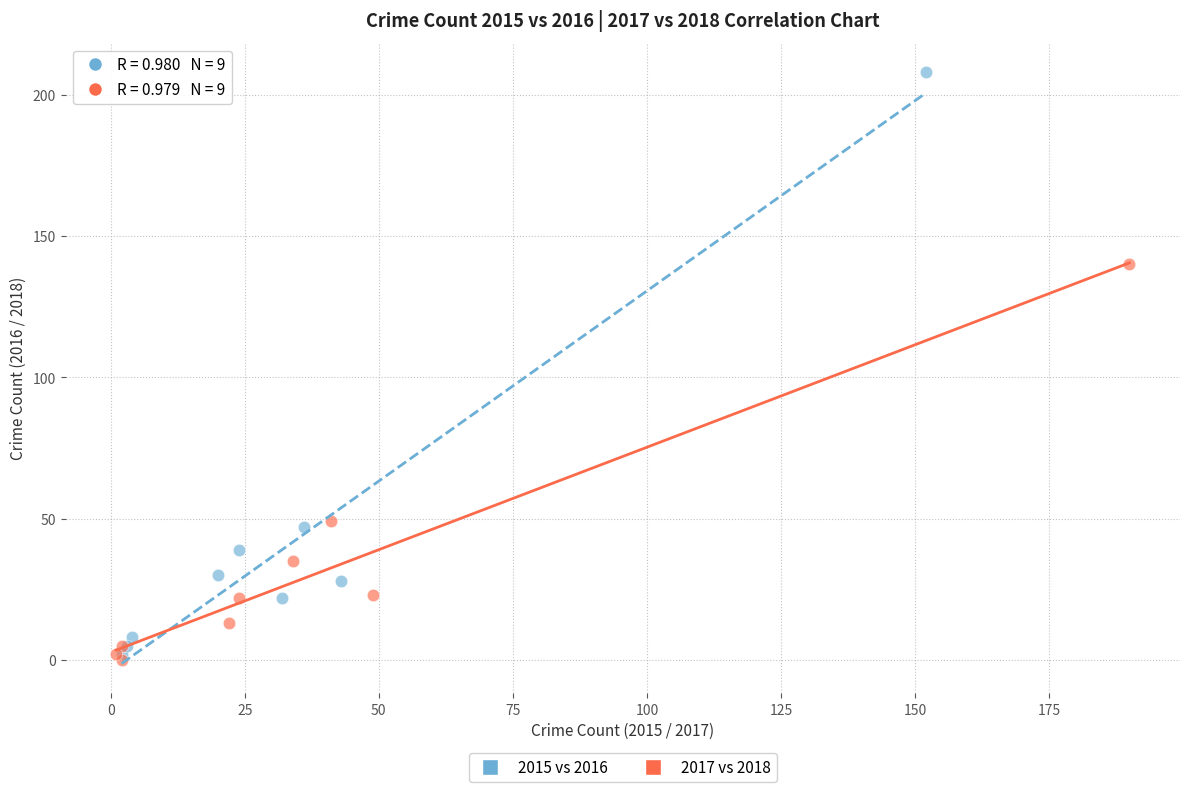

Which series reaches the maximum Y coordinate?

2015 vs 2016